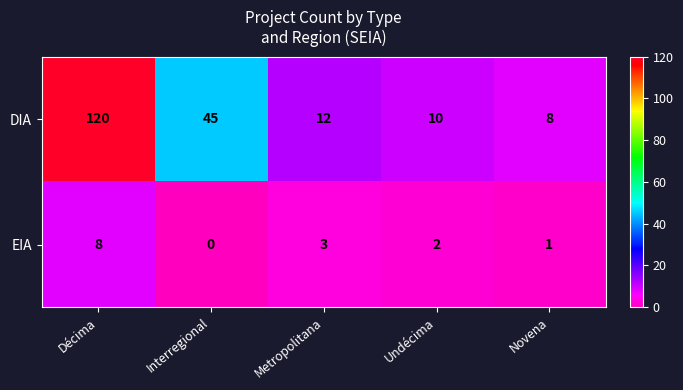

Count the EIA values in the range 1 to 3.

3